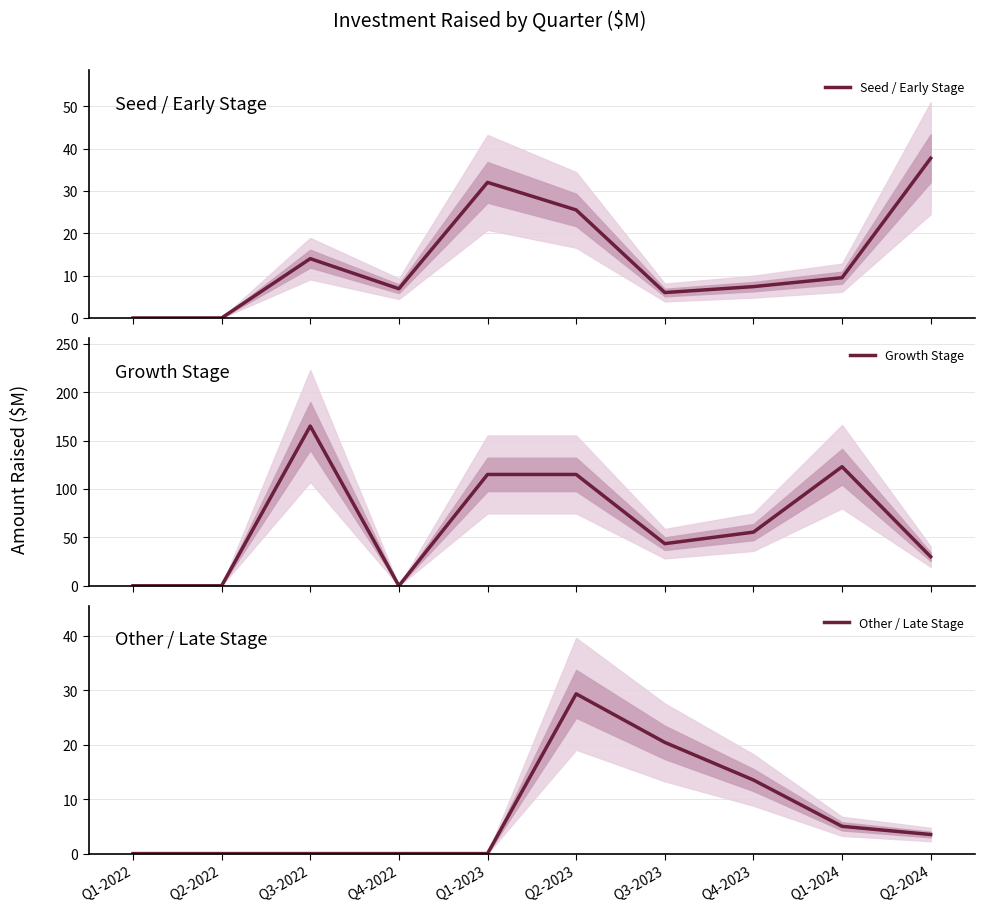

Reading left to right, what are all the values shown in this chart?

Seed / Early Stage: Q1-2022=0.0	Q2-2022=0.0	Q3-2022=14.0	Q4-2022=6.9	Q1-2023=32.0	Q2-2023=25.5	Q3-2023=6.0	Q4-2023=7.4	Q1-2024=9.5	Q2-2024=37.7
Growth Stage: Q1-2022=0.0	Q2-2022=0.0	Q3-2022=165.0	Q4-2022=0.0	Q1-2023=115.0	Q2-2023=115.0	Q3-2023=43.5	Q4-2023=55.4	Q1-2024=123.0	Q2-2024=30.0
Other / Late Stage: Q1-2022=0.0	Q2-2022=0.0	Q3-2022=0.0	Q4-2022=0.0	Q1-2023=0.0	Q2-2023=29.3	Q3-2023=20.4	Q4-2023=13.5	Q1-2024=5.0	Q2-2024=3.5